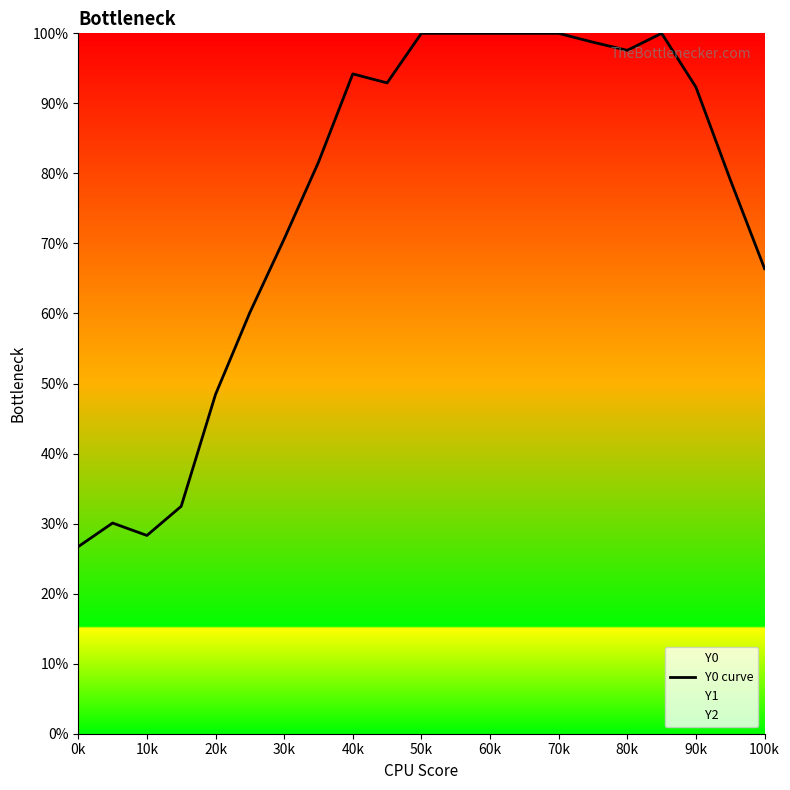

True or false: Y0 curve has a value of 100.0 at 60k.

True